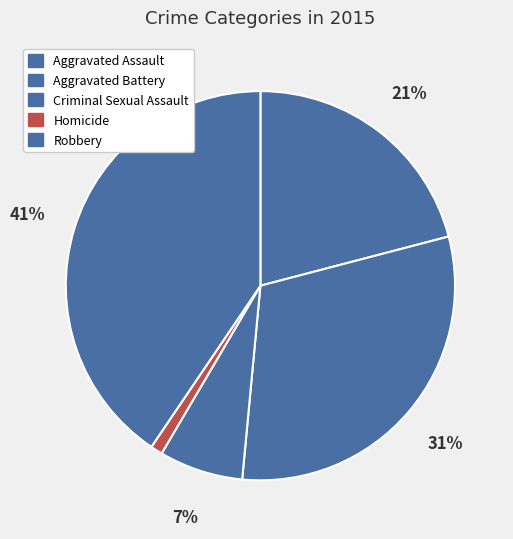

The Criminal Sexual Assault slice represents 15% of the pie. True or false?

False